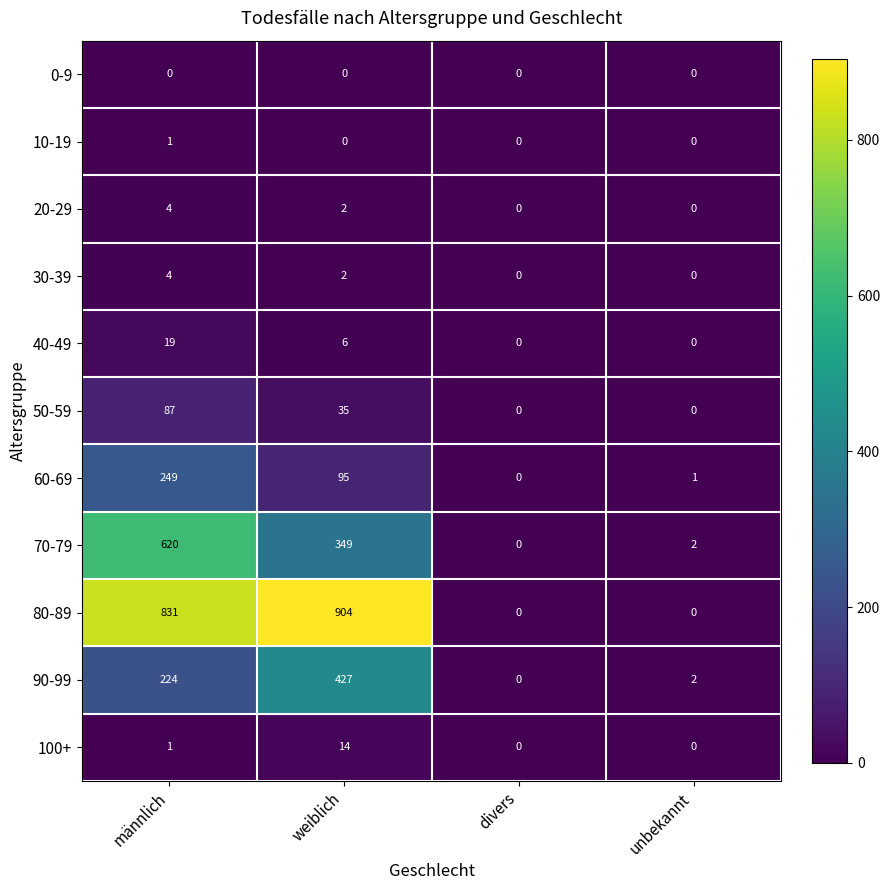

What is the sum of the 60-69 values at weiblich and divers?

95